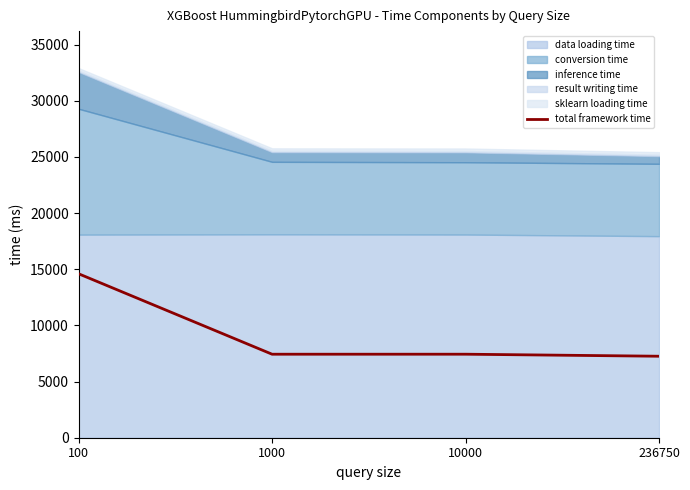

True or false: there are more than 1 points higher than both neighbors.

False